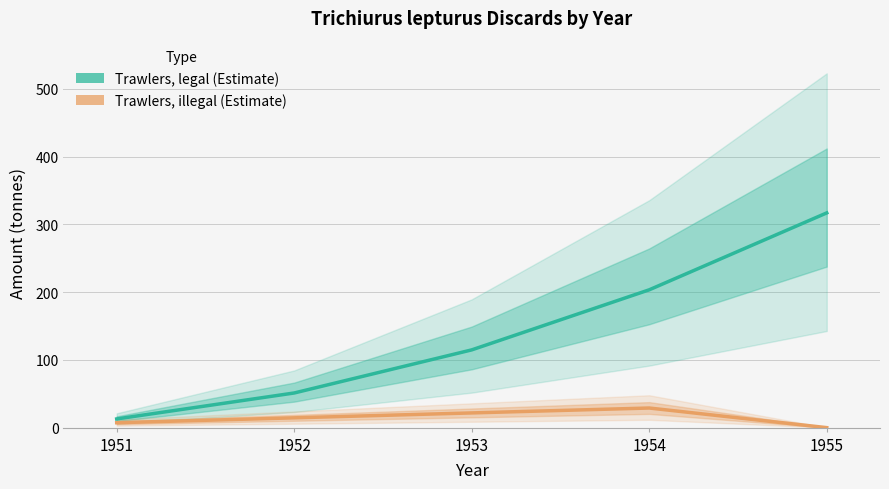

Which series has the largest total across all categories?

Trawlers, legal